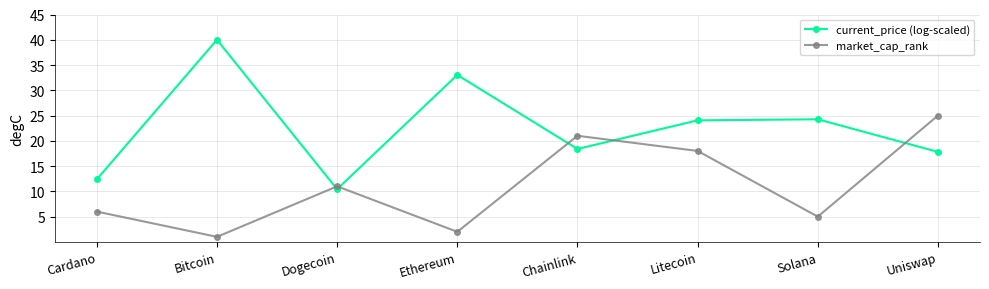

Which series ends up on top after the final intersection of market_cap_rank and current_price (log-scaled)?

market_cap_rank